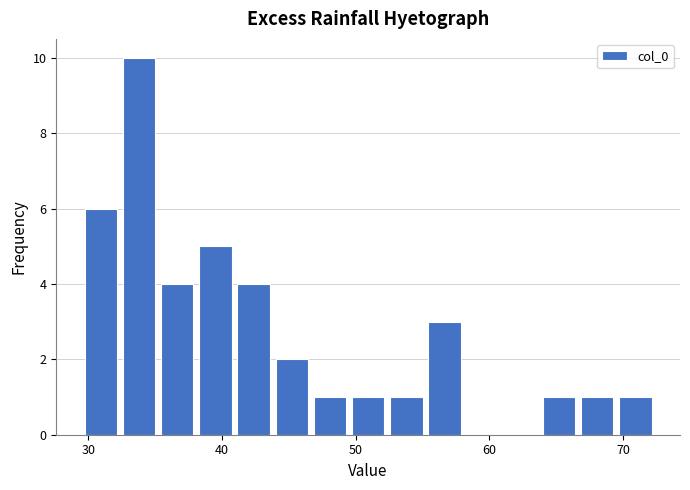

Read against the x-axis, roughly where is the centre of the tallest bar?

34